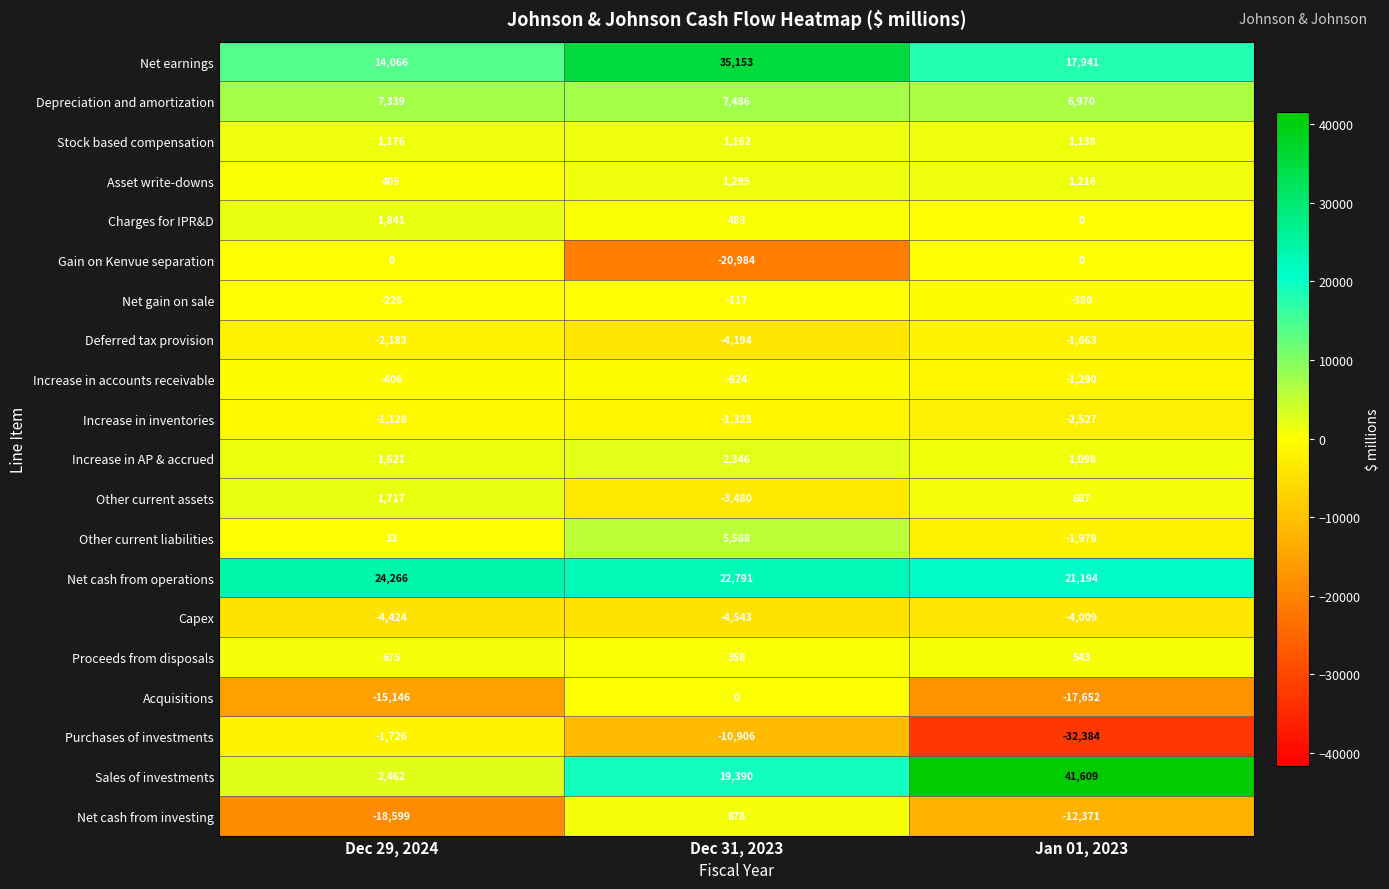

How many data points does each series have?

3